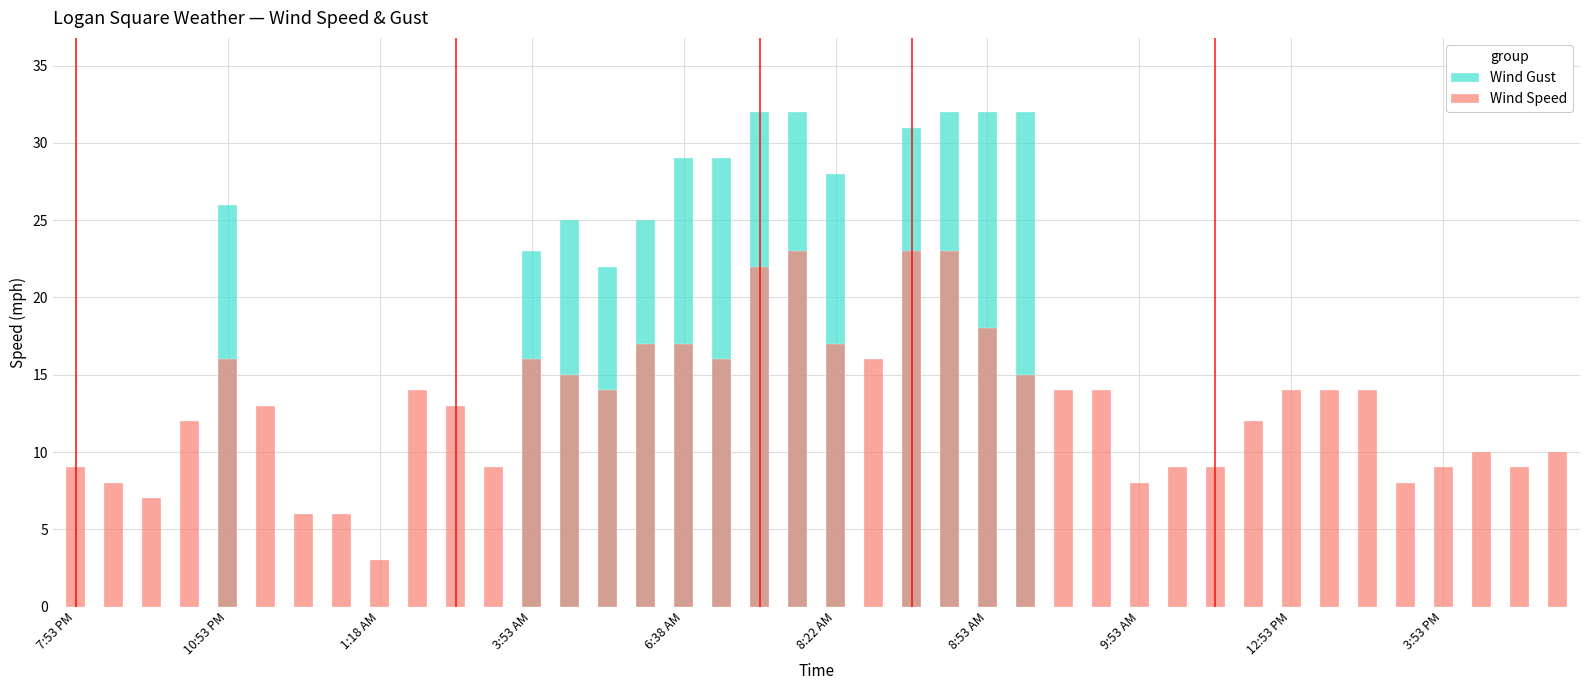

What is the minimum value for Wind Speed?

3